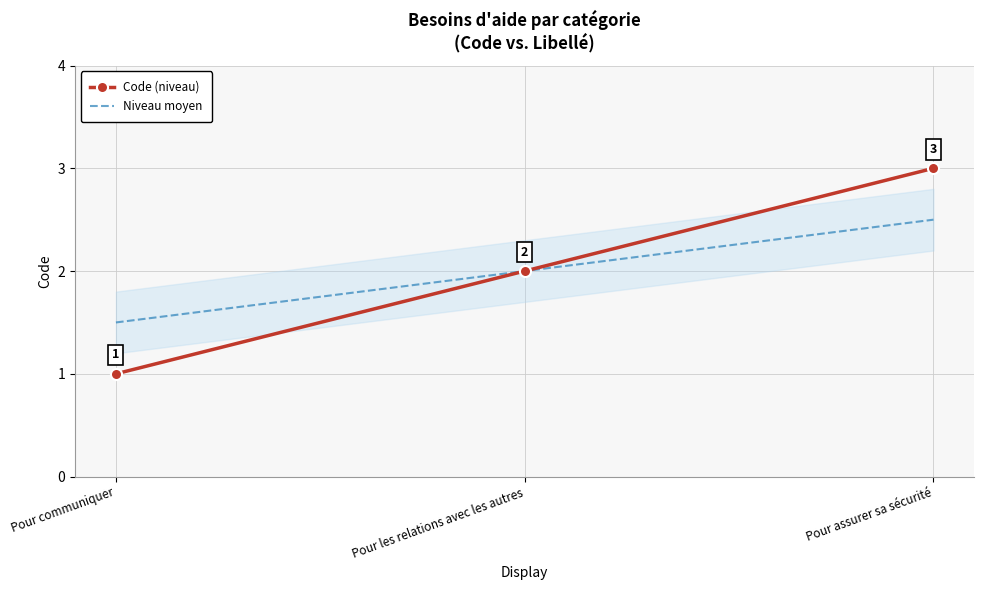

Which has a higher value, Pour assurer sa sécurité or Pour communiquer?

Pour assurer sa sécurité